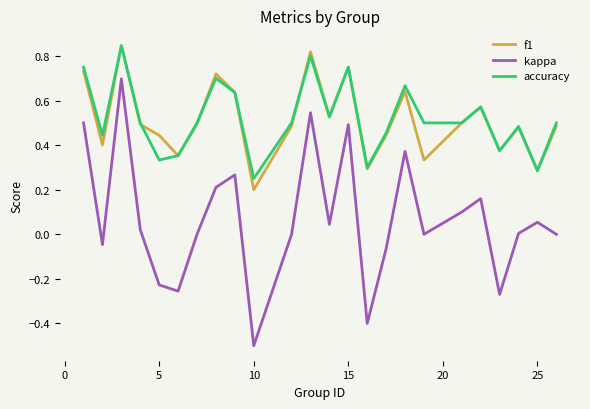

What is the smallest value displayed?

-0.5